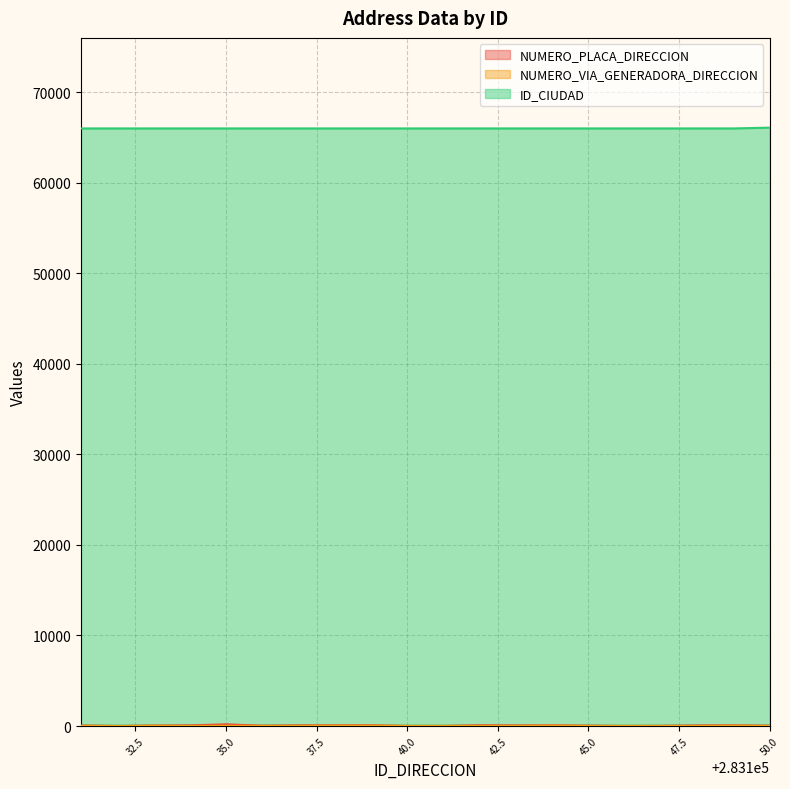

List the series in order of their peak value, highest first.

ID_CIUDAD, NUMERO_PLACA_DIRECCION, NUMERO_VIA_GENERADORA_DIRECCION